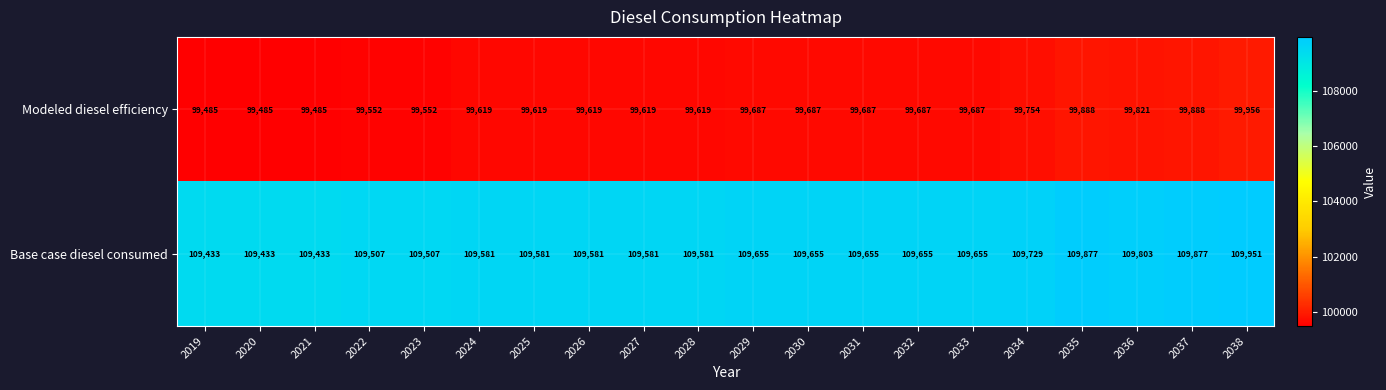

What is the difference between the Modeled diesel efficiency values at 2036 and 2035?

67